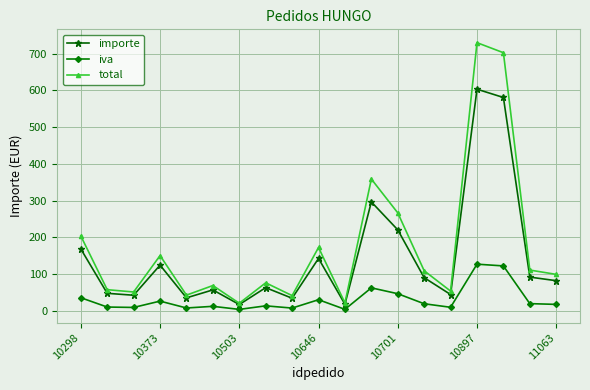

What is the highest value of the importe series?

603.5